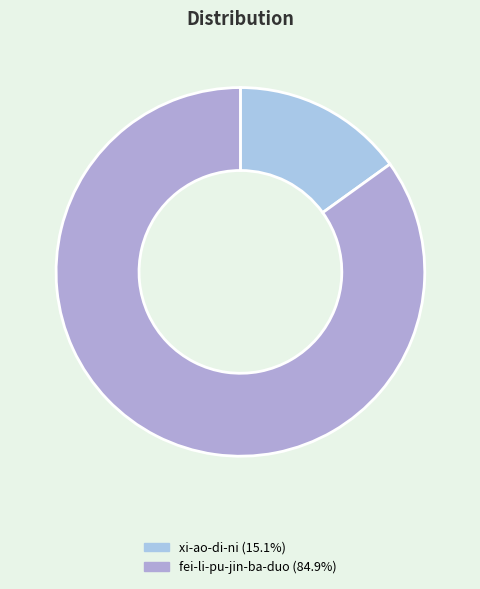

The xi-ao-di-ni slice represents 15% of the pie. True or false?

True